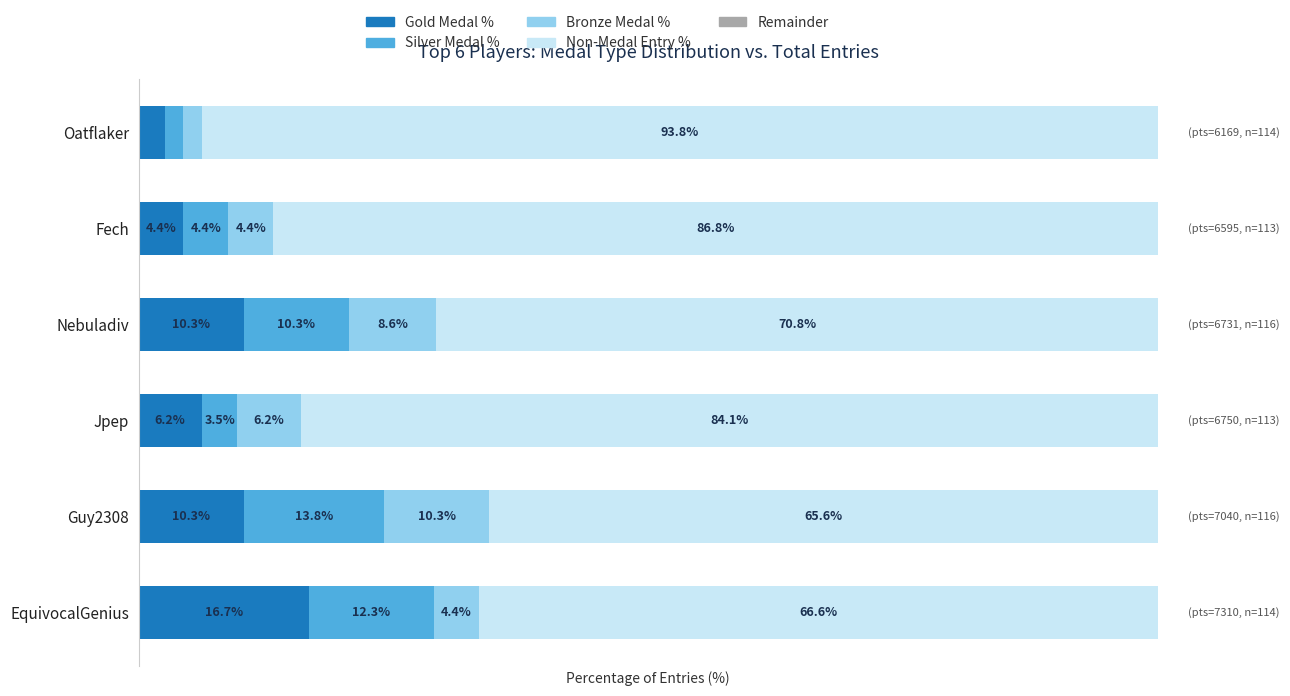

At which label does Gold Medal % reach its peak?

EquivocalGenius